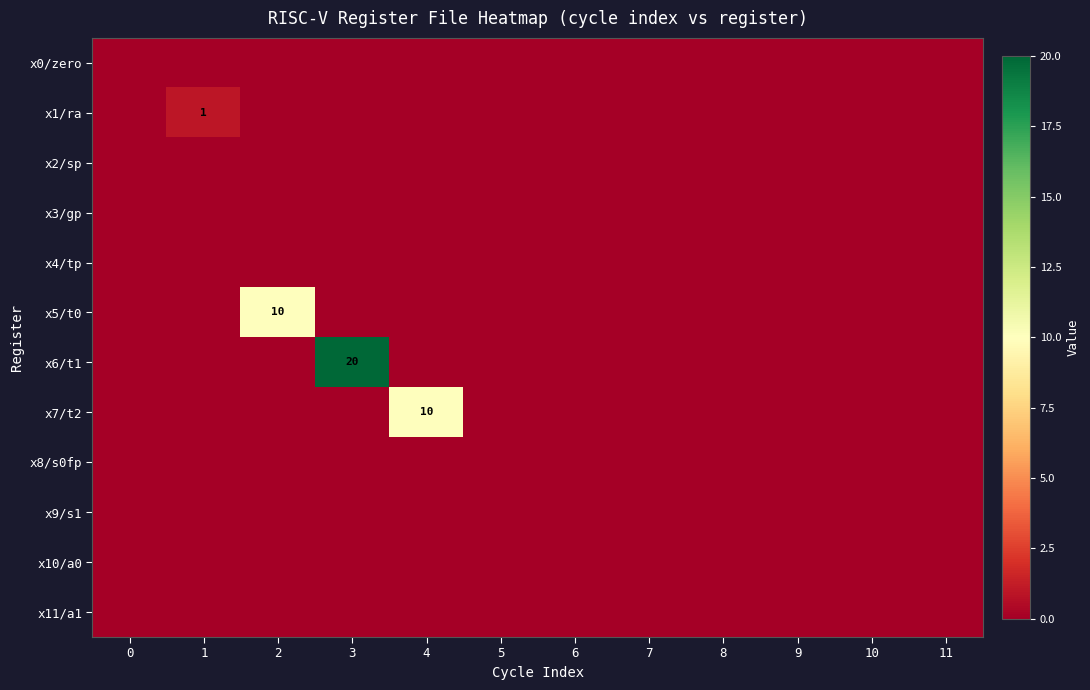

The x7/t2 series shows 10 at 4. True or false?

True